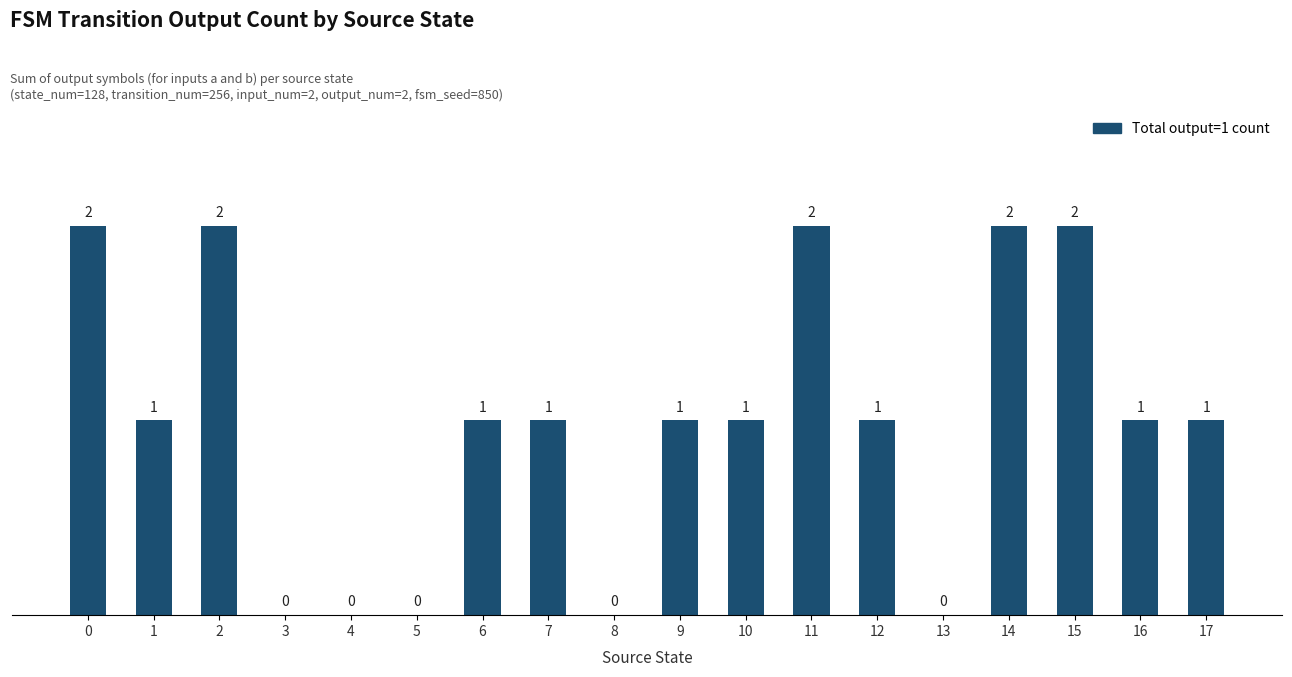

What is the approximate value at 15?

2